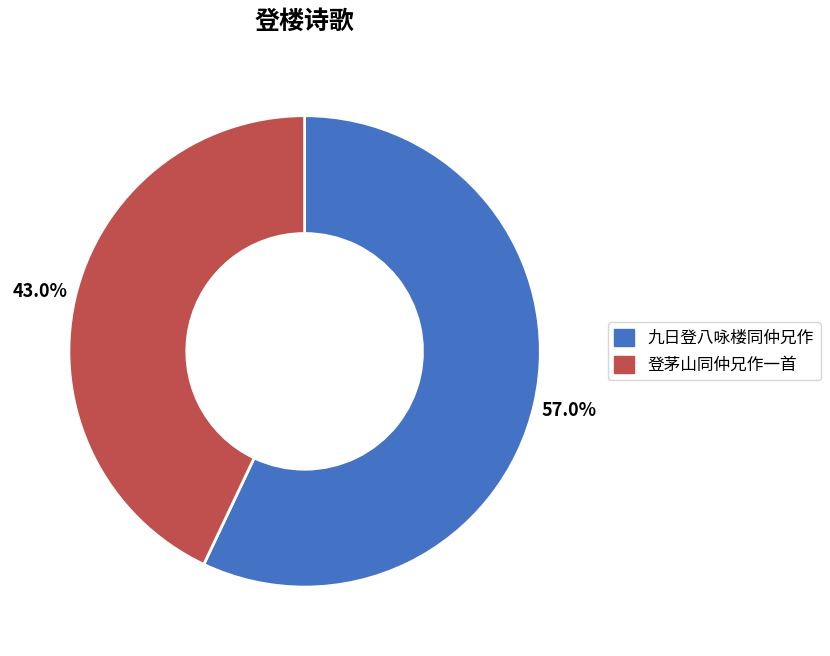

To the nearest percent, what is the difference between the largest and smallest slice percentages?

14%